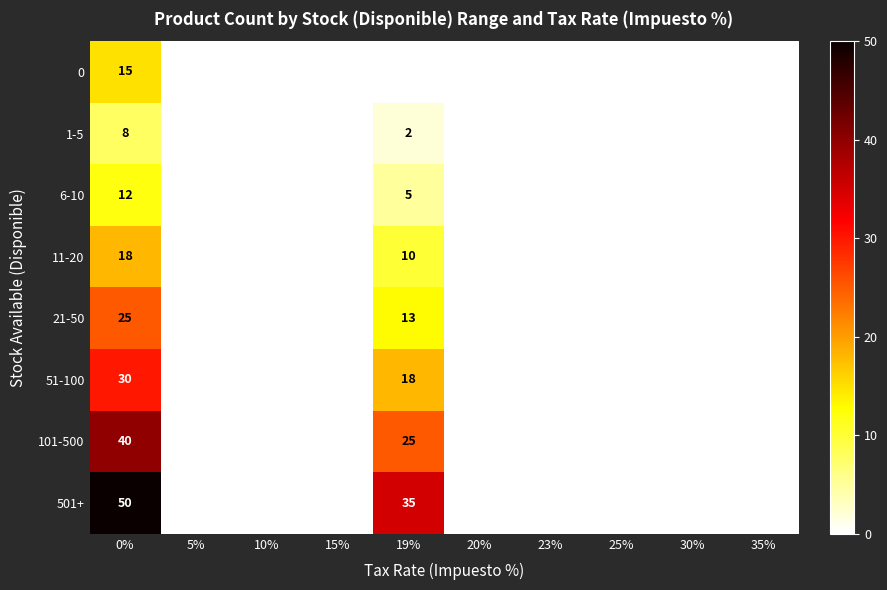

The value of 51-100 at 0% is 42. True or false?

False